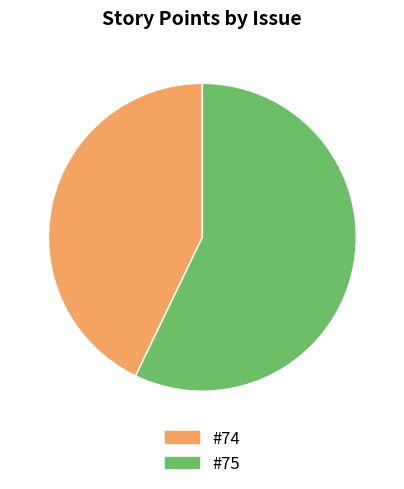

Which slice represents more than half of the pie?

#75